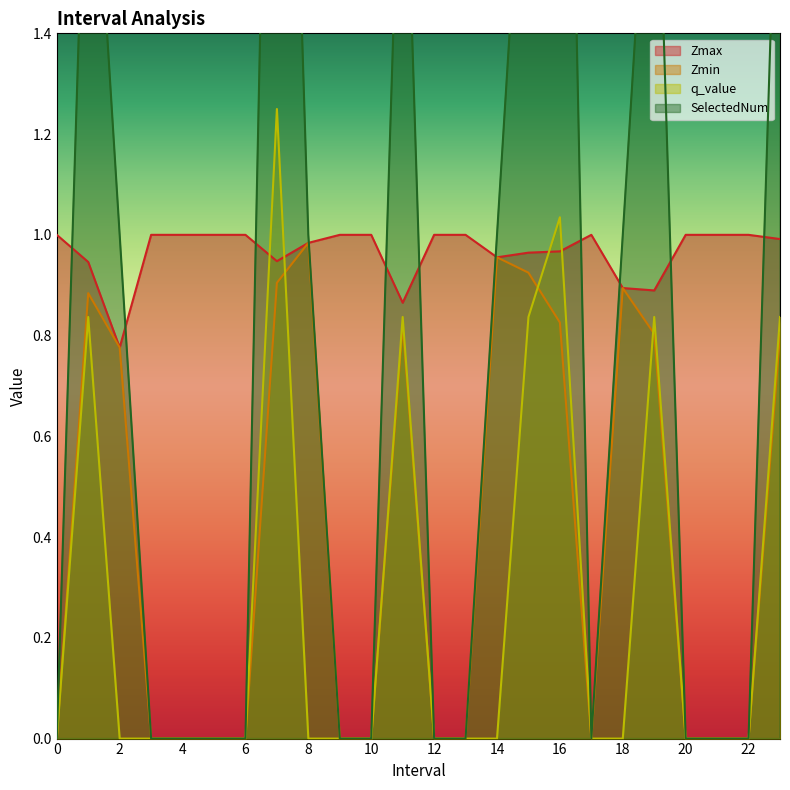

Which series has the largest total across all categories?

Zmax